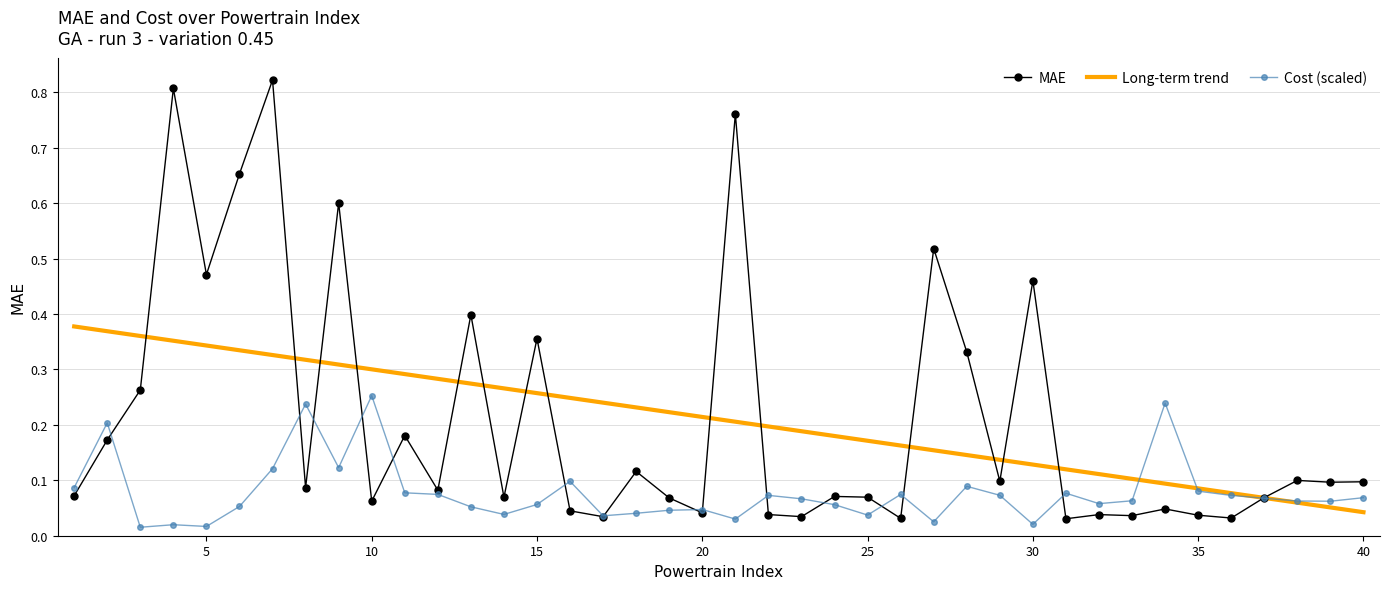

Rank the series by their maximum value, from lowest to highest.

Cost (scaled), Long-term trend, MAE